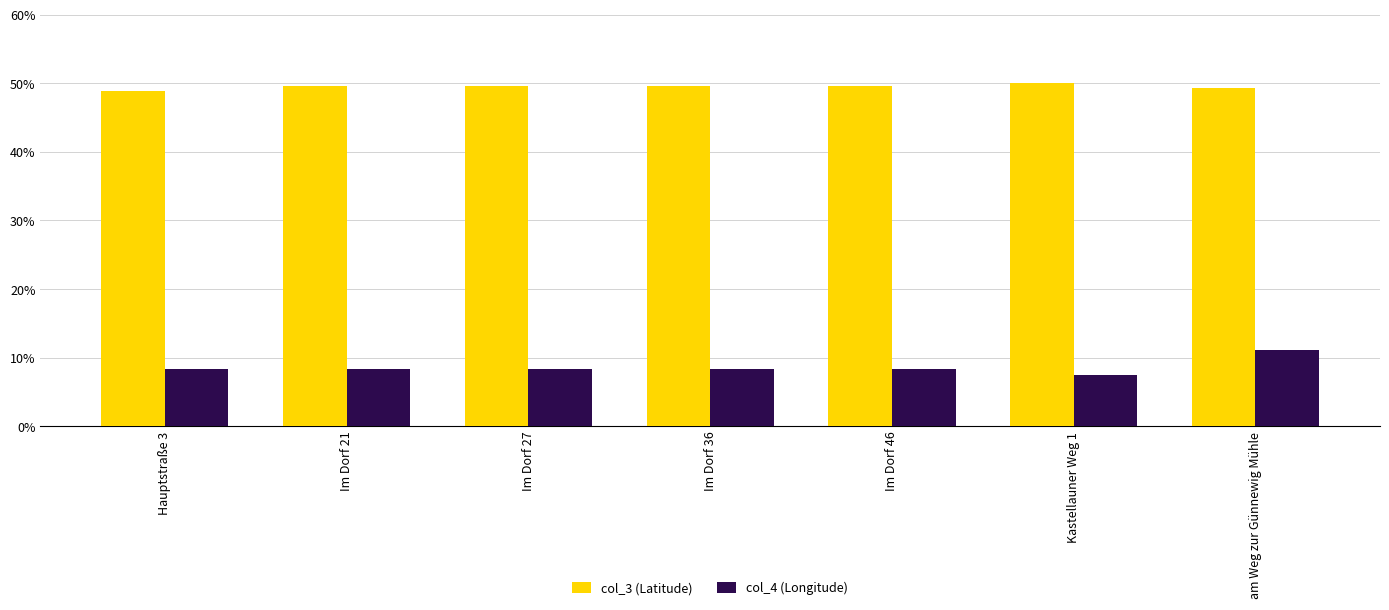

The value of col_3 (Latitude) at Hauptstraße 3 is 72.6. True or false?

False